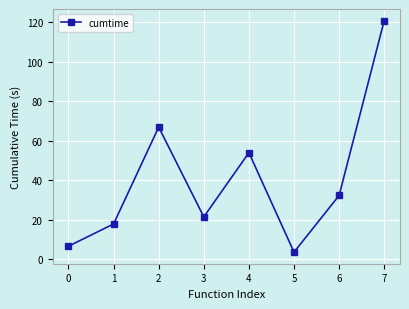

At which category does the data reach its first local valley?

3